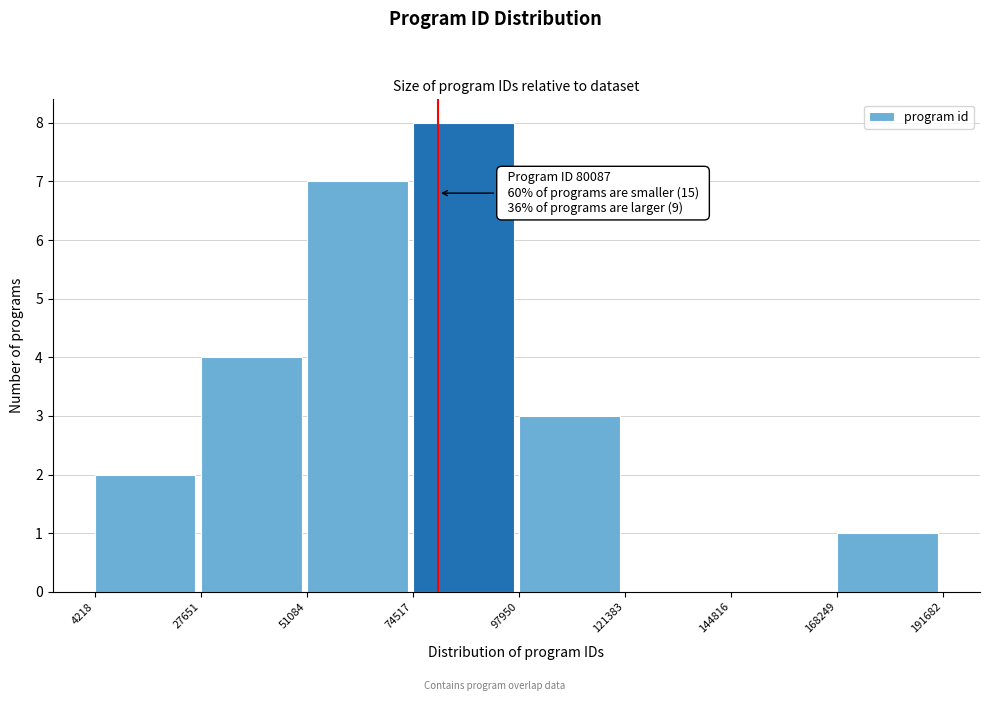

Over which range of the x-axis is the bar tallest?

74517 to 97950